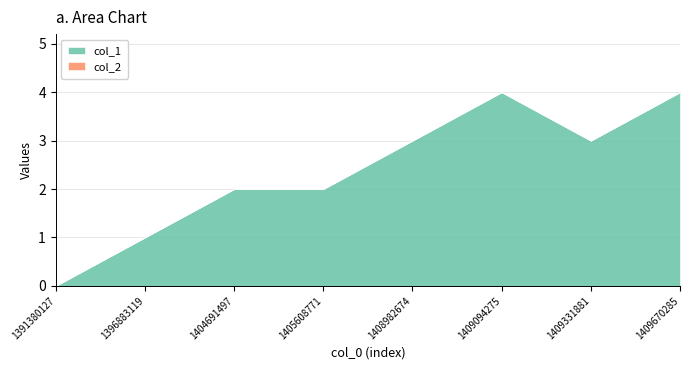

The col_1 series shows 1 at 1409331881. True or false?

False